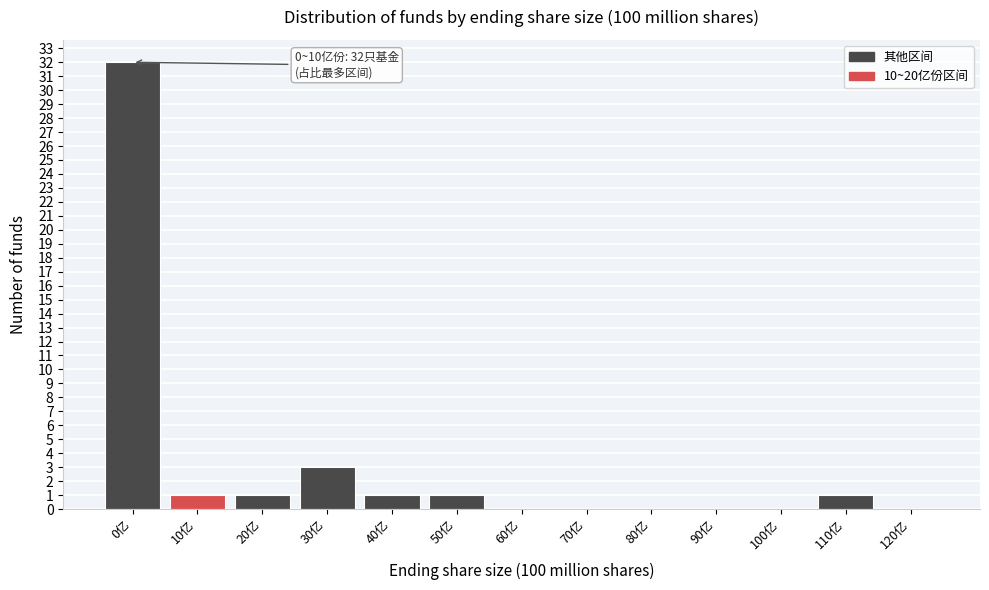

Reading left to right, list all the values displayed in this chart.

0亿=32	10亿=1	20亿=1	30亿=3	40亿=1	50亿=1	60亿=0	70亿=0	80亿=0	90亿=0	100亿=0	110亿=1	120亿=0